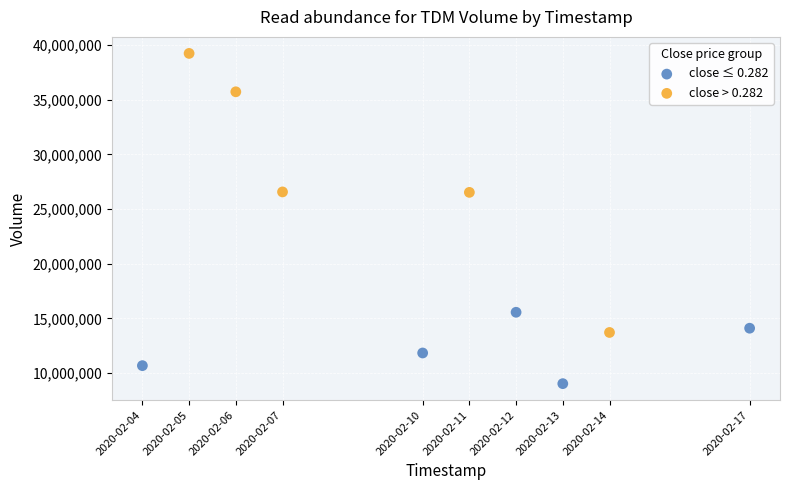

What are all the series names shown in the legend?

close ≤ 0.282, close > 0.282